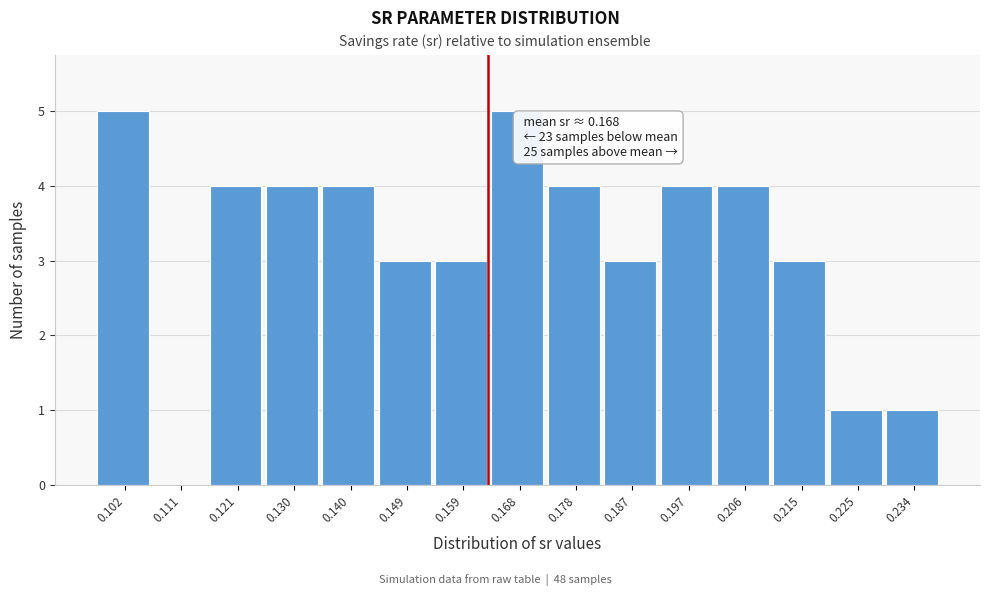

Reading right to left, what are all the values shown in this chart?

0.234=1	0.225=1	0.215=3	0.206=4	0.197=4	0.187=3	0.178=4	0.168=5	0.159=3	0.149=3	0.140=4	0.130=4	0.121=4	0.111=0	0.102=5